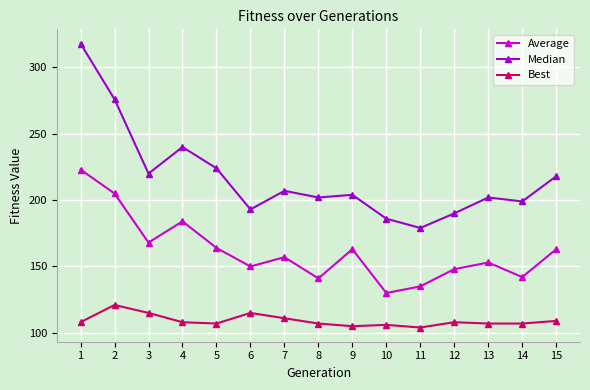

Which series has the largest total across all categories?

Median